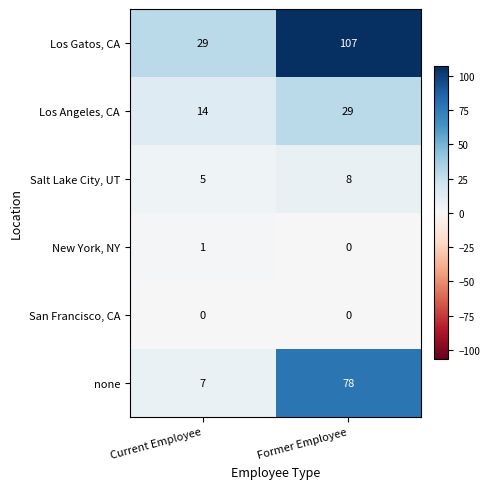

Which series has the largest range (max minus min)?

Los Gatos, CA